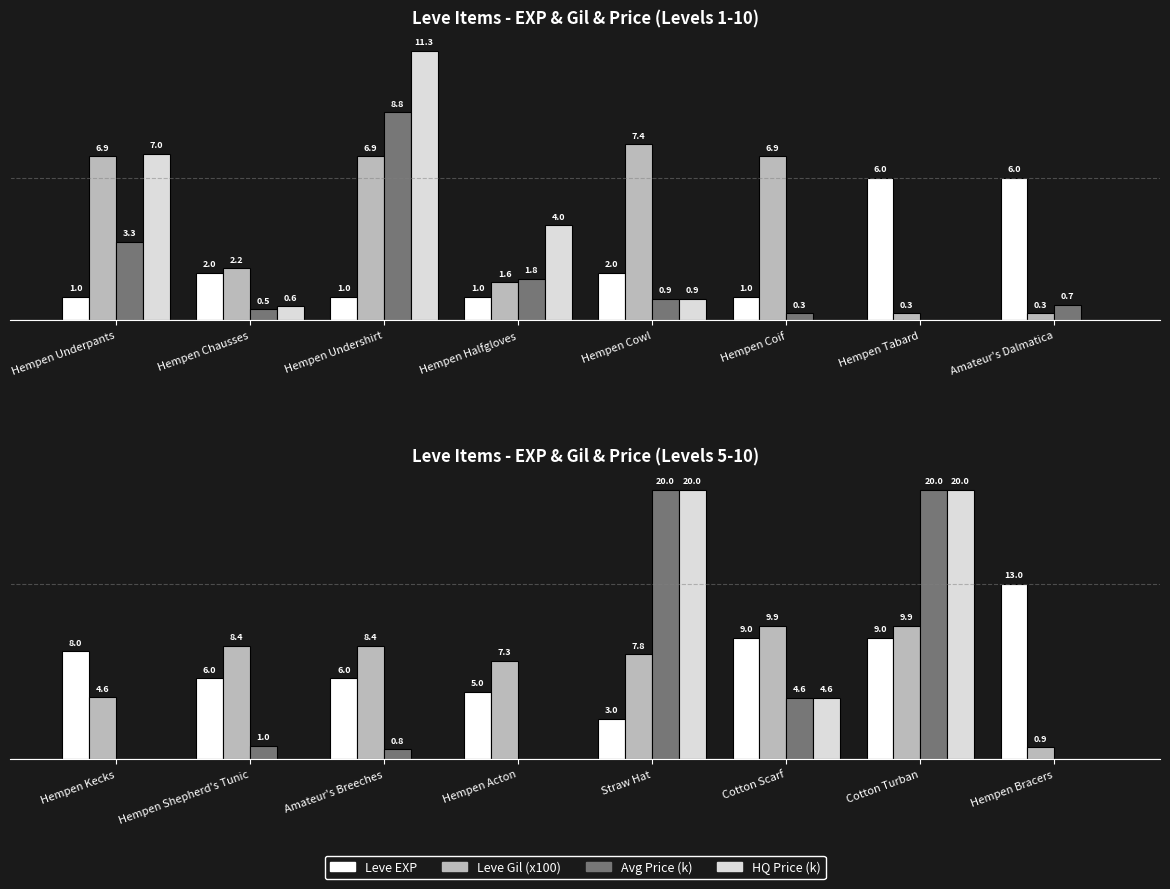

Rank the series by their maximum value, from lowest to highest.

Leve Gil (x100), Leve EXP, Avg Price (k), HQ Price (k)